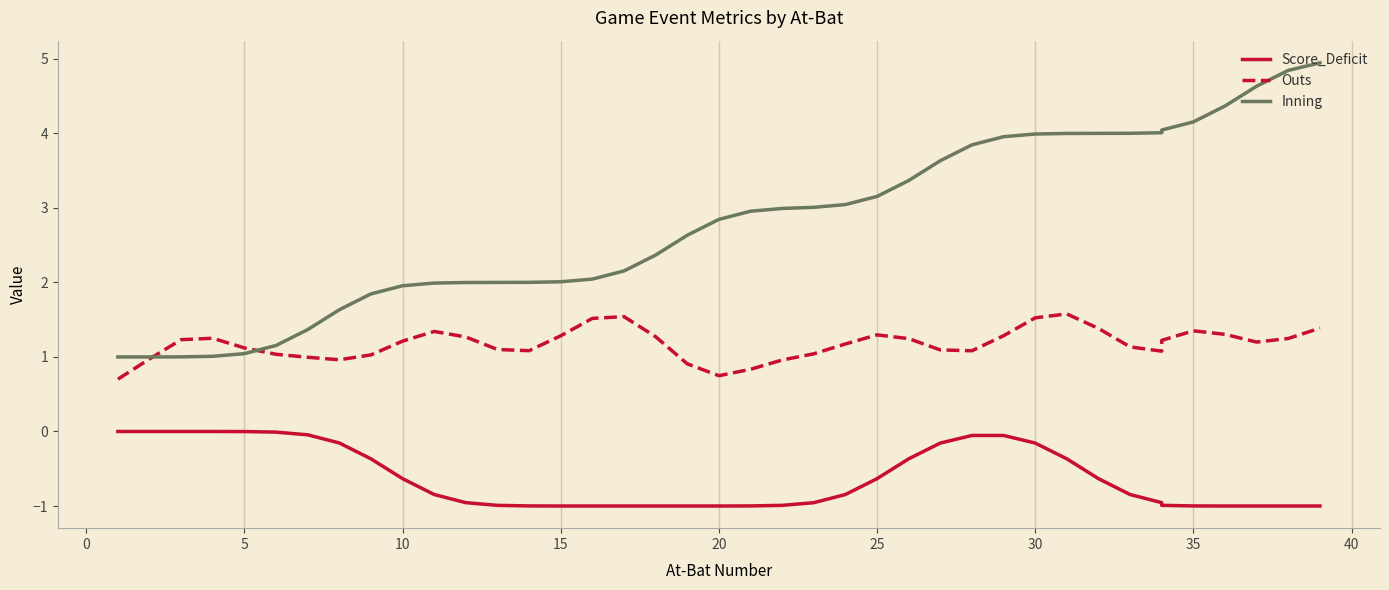

List the series in order of their peak value, lowest first.

Score_Deficit, Outs, Inning